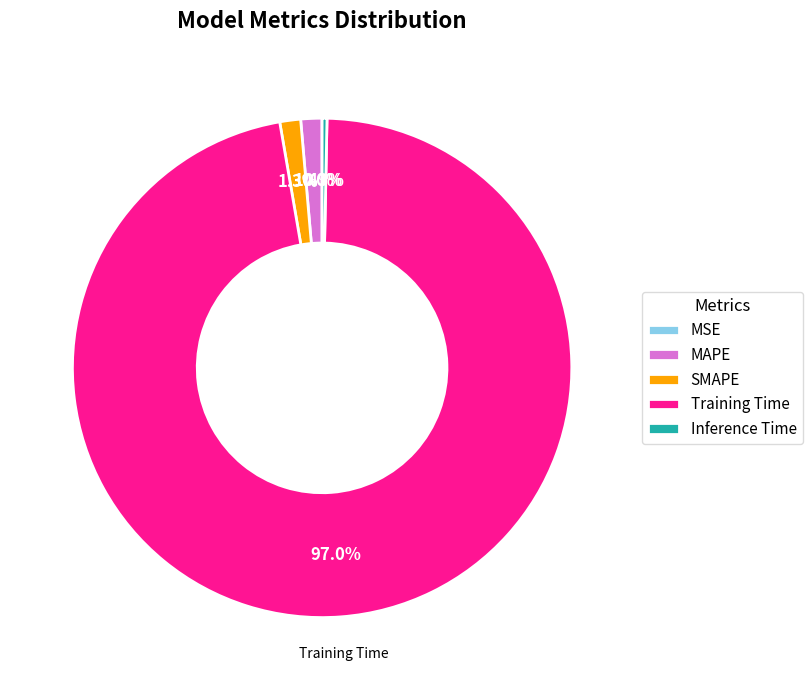

Which category has the biggest portion of the pie?

Training Time